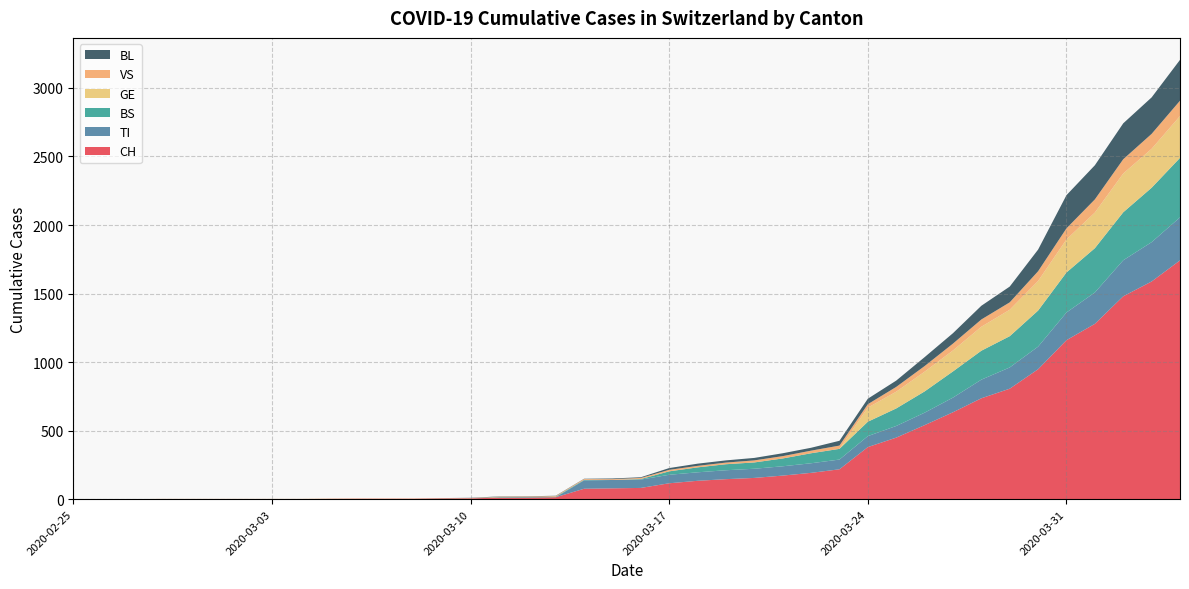

Reading left to right, list all the values displayed in this chart.

CH: 0=0	1=0	2=0	3=0	4=0	5=0	6=0	7=0	8=0	9=2	10=3	11=3	12=3	13=5	14=6	15=11	16=12	17=14	18=76	19=79	20=82	21=116	22=134	23=146	24=155	25=172	26=192	27=218	28=380	29=449	30=540	31=634	32=736	33=806	34=948	35=1160	36=1279	37=1480	38=1588	39=1742
TI: 0=0	1=0	2=0	3=0	4=0	5=0	6=0	7=0	8=0	9=0	10=0	11=0	12=0	13=0	14=0	15=0	16=0	17=0	18=61	19=61	20=61	21=62	22=62	23=65	24=67	25=68	26=70	27=71	28=80	29=85	30=91	31=107	32=136	33=155	34=165	35=202	36=229	37=263	38=287	39=314
BS: 0=0	1=0	2=0	3=0	4=0	5=0	6=0	7=0	8=0	9=0	10=0	11=0	12=0	13=0	14=0	15=4	16=4	17=4	18=4	19=0	20=4	21=25	22=36	23=44	24=46	25=57	26=73	27=78	28=105	29=128	30=155	31=191	32=211	33=228	34=263	35=292	36=323	37=350	38=397	39=434
GE: 0=0	1=0	2=0	3=0	4=0	5=0	6=0	7=0	8=0	9=0	10=0	11=0	12=0	13=0	14=0	15=0	16=0	17=0	18=0	19=0	20=0	21=0	22=0	23=0	24=0	25=0	26=0	27=0	28=103	29=122	30=144	31=153	32=175	33=193	34=216	35=241	36=260	37=283	38=284	39=305
VS: 0=0	1=0	2=0	3=2	4=2	5=2	6=2	7=2	8=2	9=2	10=2	11=2	12=2	13=2	14=2	15=3	16=3	17=5	18=6	19=6	20=8	21=11	22=11	23=12	24=15	25=17	26=19	27=24	28=25	29=35	30=41	31=50	32=53	33=54	34=71	35=81	36=96	37=104	38=109	39=112
BL: 0=0	1=0	2=0	3=0	4=0	5=0	6=0	7=0	8=0	9=0	10=0	11=0	12=0	13=1	14=2	15=2	16=2	17=2	18=2	19=5	20=5	21=13	22=16	23=16	24=18	25=21	26=21	27=35	28=40	29=46	30=65	31=76	32=100	33=115	34=158	35=242	36=249	37=262	38=266	39=298